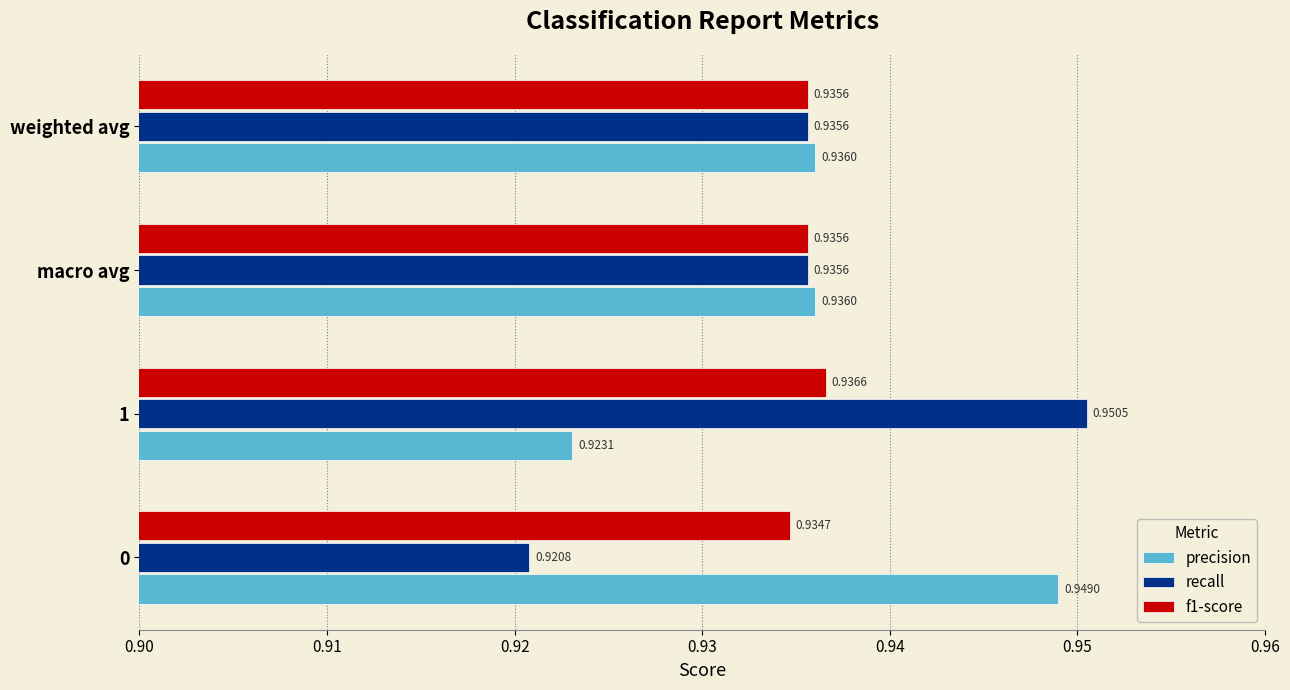

Where is precision nearest to the value 0?

1